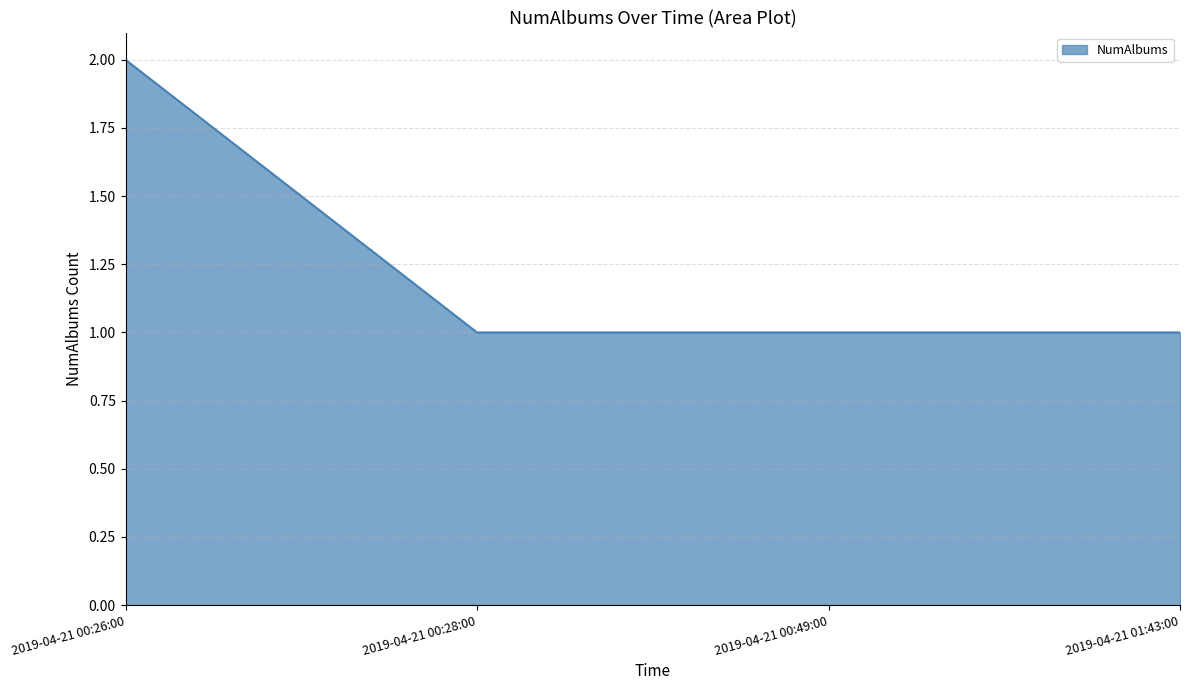

True or false: the data shows 1 at 2019-04-21 00:49:00.

True